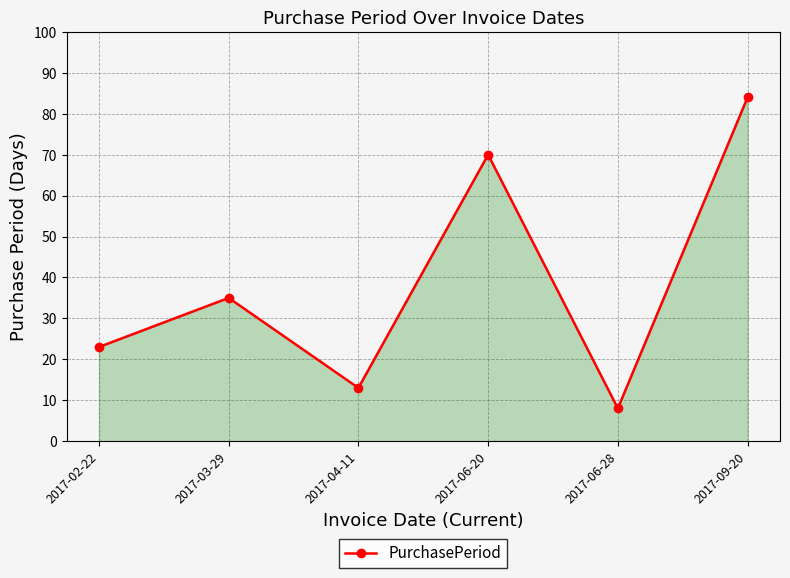

How many lines are shown in the chart?

1